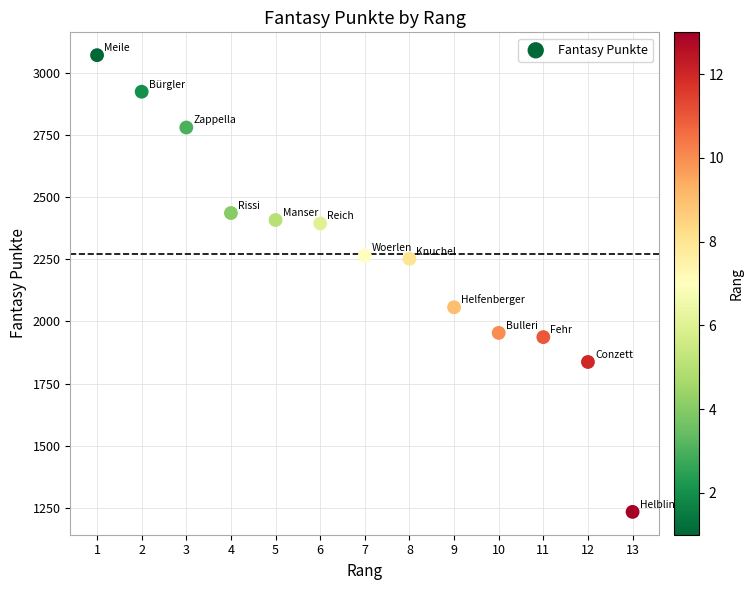

What is the range of Y values (max minus min)?

1837